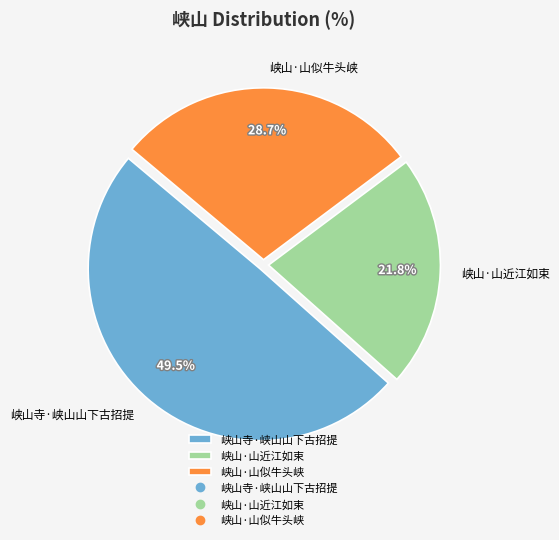

Which category has the smallest portion of the pie?

峡山·山近江如束